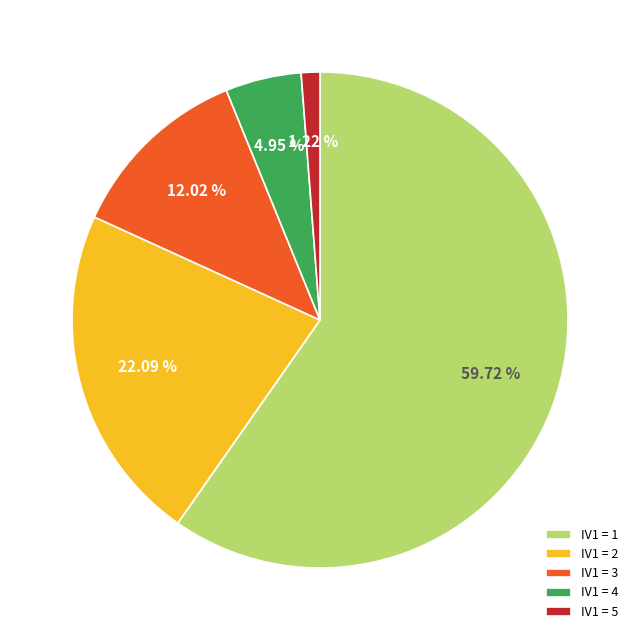

Combined, do IV1 = 5 and IV1 = 1 account for over 50%?

Yes